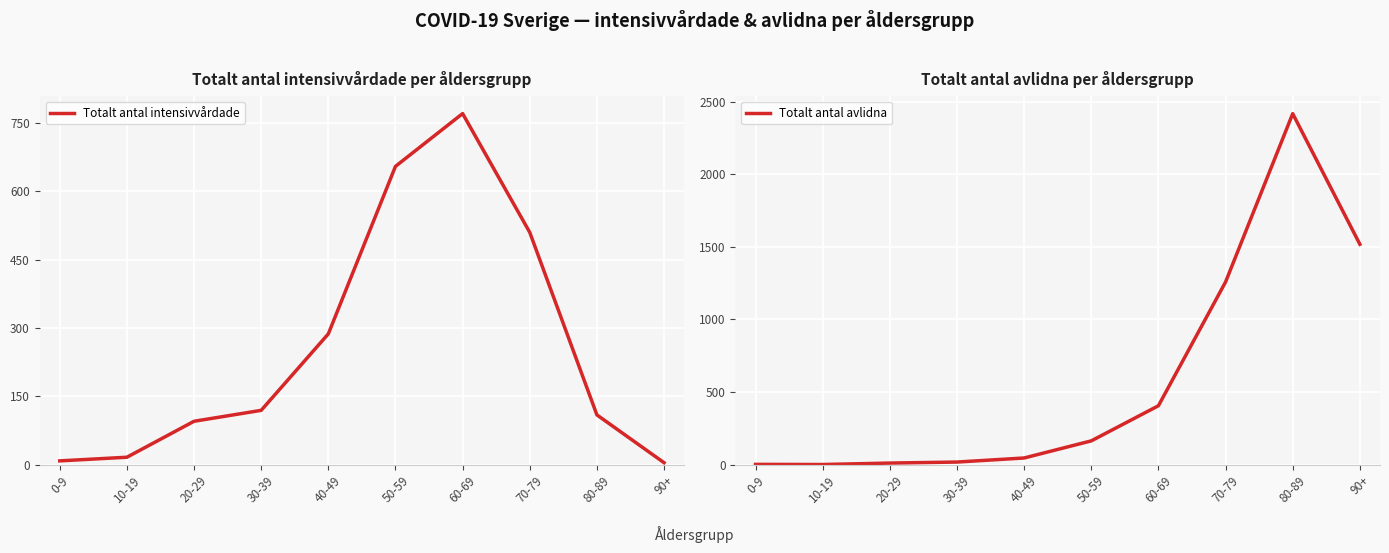

How many intersections are there between Totalt antal avlidna and Totalt antal intensivvårdade?

1